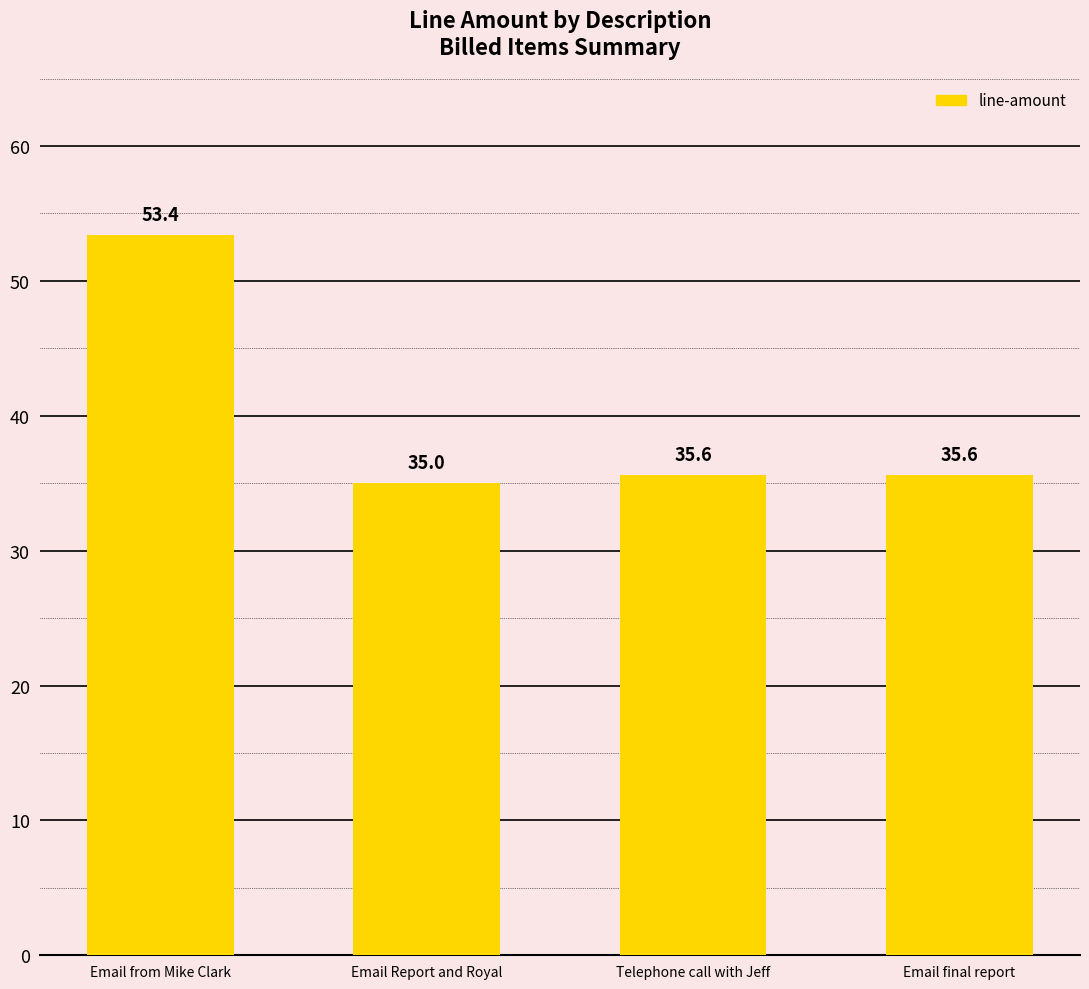

What is the sum of the values at Email Report and Royal and Email final report?

70.6